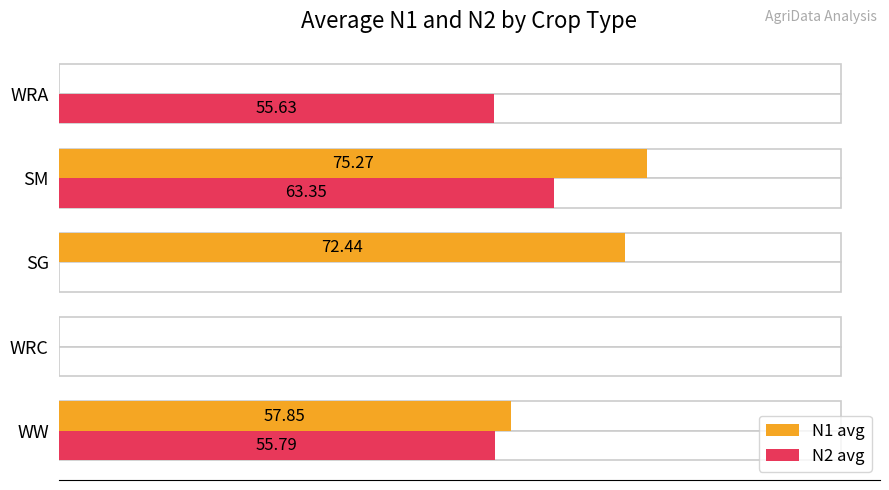

What is the difference between the maximum and second lowest values in the N2 avg series?

63.4